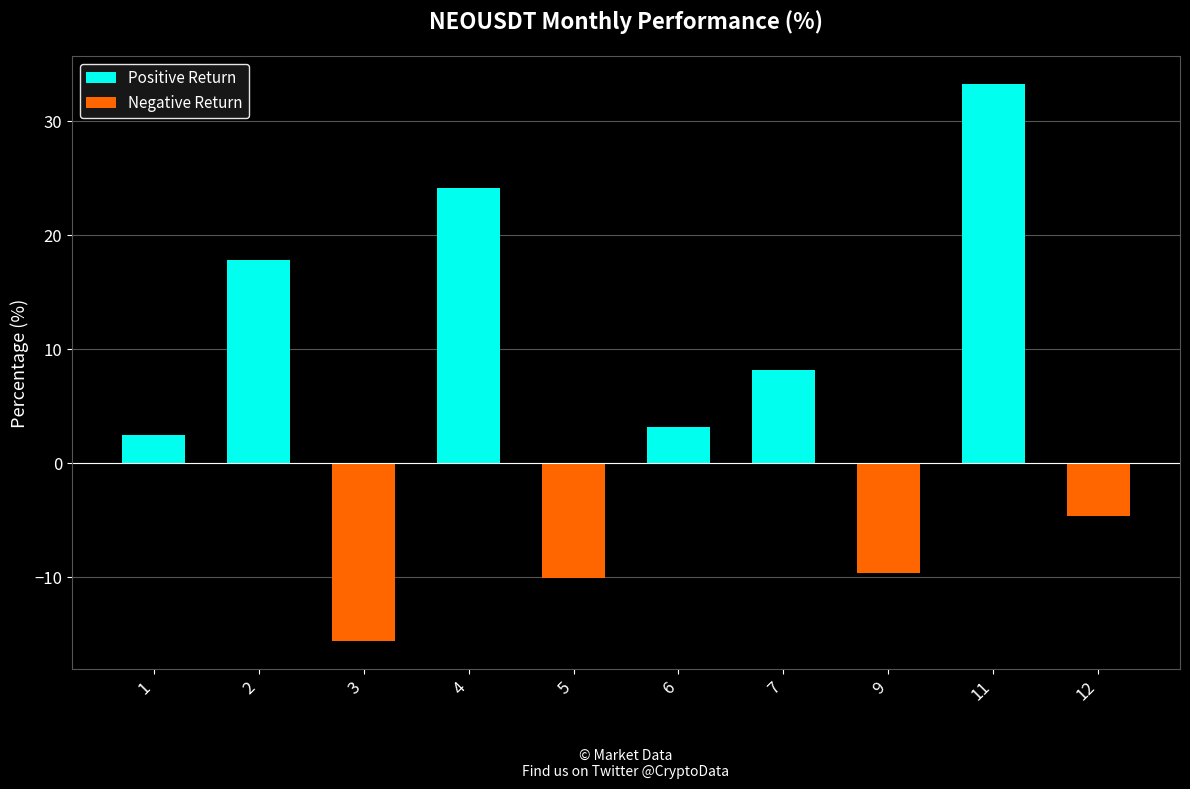

True or false: Positive Return has a value of 17.8 at 2.

True